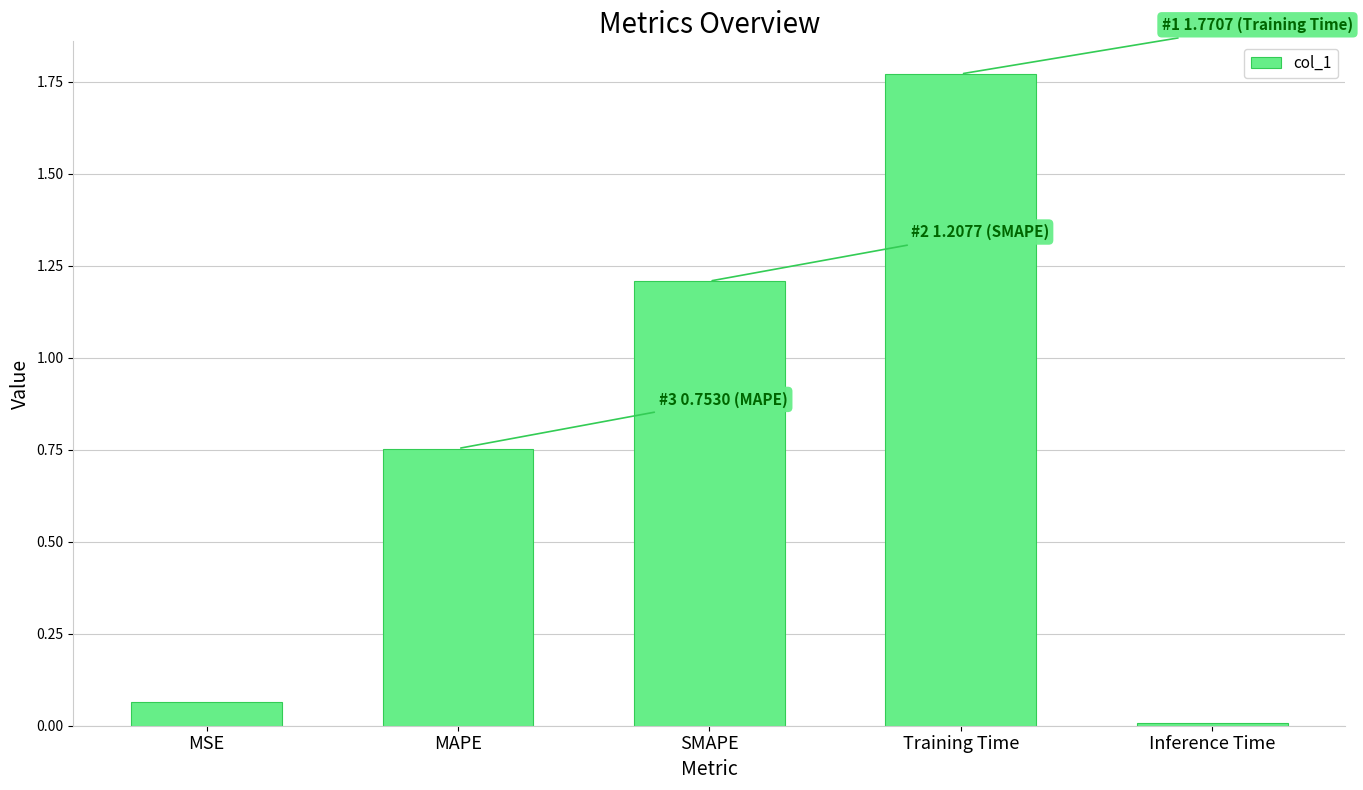

List the labels in order of value, smallest first.

Inference Time, MSE, MAPE, SMAPE, Training Time